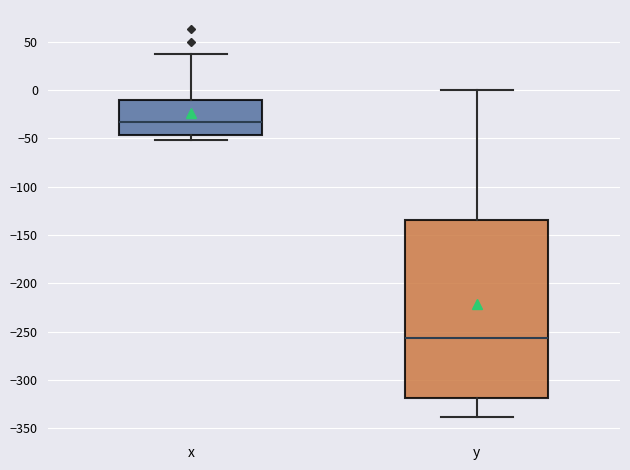

Reading left to right, transcribe this box plot: for each box, give where its median line is, the range the box spans, and where its two whiskers end, as read against the y-axis. The values are not printed on the chart, so give them approximately, as read against the axis.

x: median -35, box -45 to -10, whiskers -50 to 40
y: median -255, box -320 to -135, whiskers -340 to 0